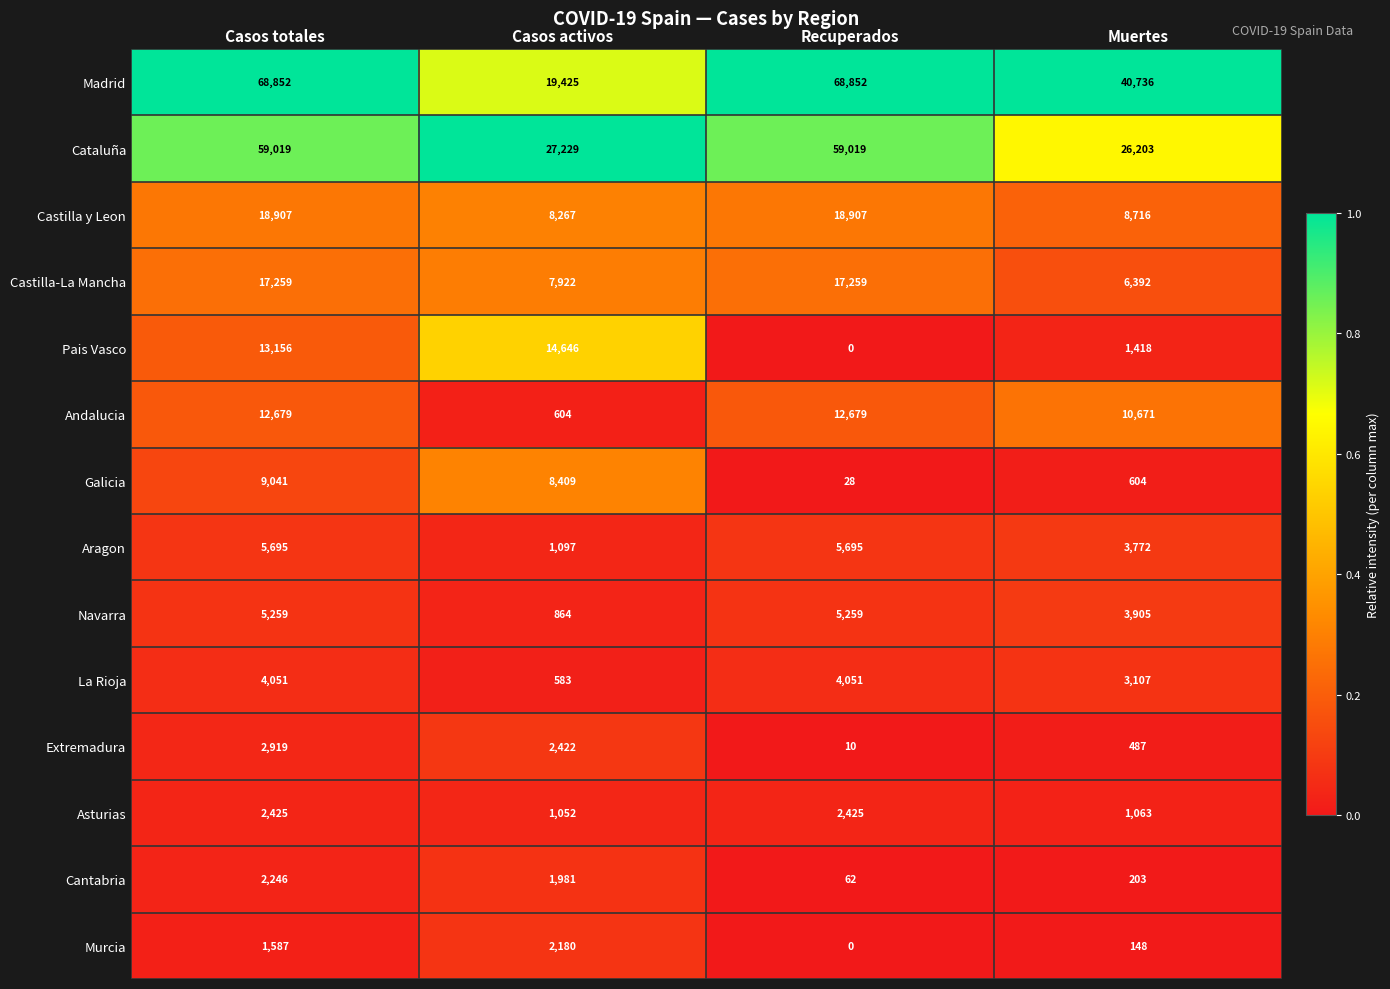

What is the spread (max minus min) of values at Casos activos?

26646